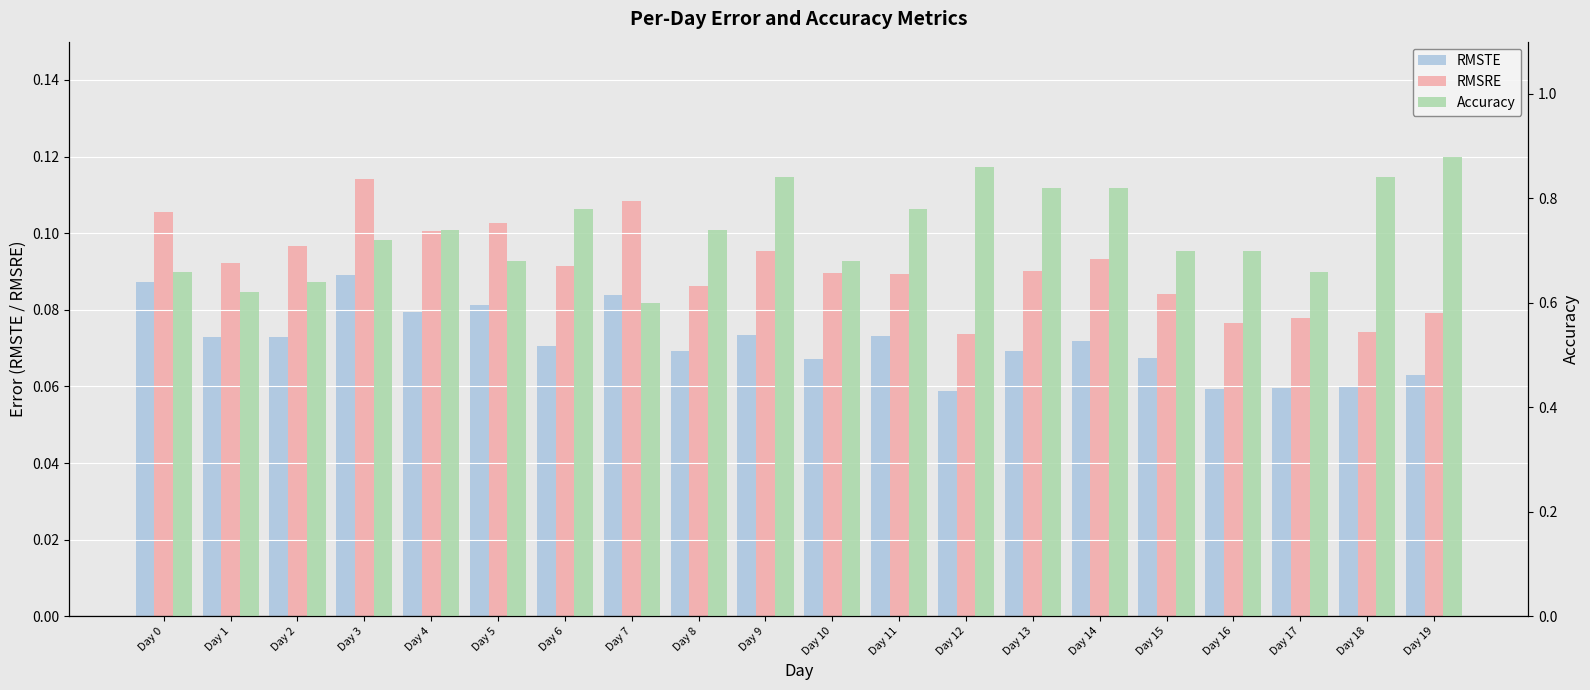

Reading left to right, transcribe all the data shown in this chart.

RMSTE: 0.1	0.1	0.1	0.1	0.1	0.1	0.1	0.1	0.1	0.1	0.1	0.1	0.1	0.1	0.1	0.1	0.1	0.1	0.1	0.1
RMSRE: 0.1	0.1	0.1	0.1	0.1	0.1	0.1	0.1	0.1	0.1	0.1	0.1	0.1	0.1	0.1	0.1	0.1	0.1	0.1	0.1
Accuracy: 0.7	0.6	0.6	0.7	0.7	0.7	0.8	0.6	0.7	0.8	0.7	0.8	0.9	0.8	0.8	0.7	0.7	0.7	0.8	0.9